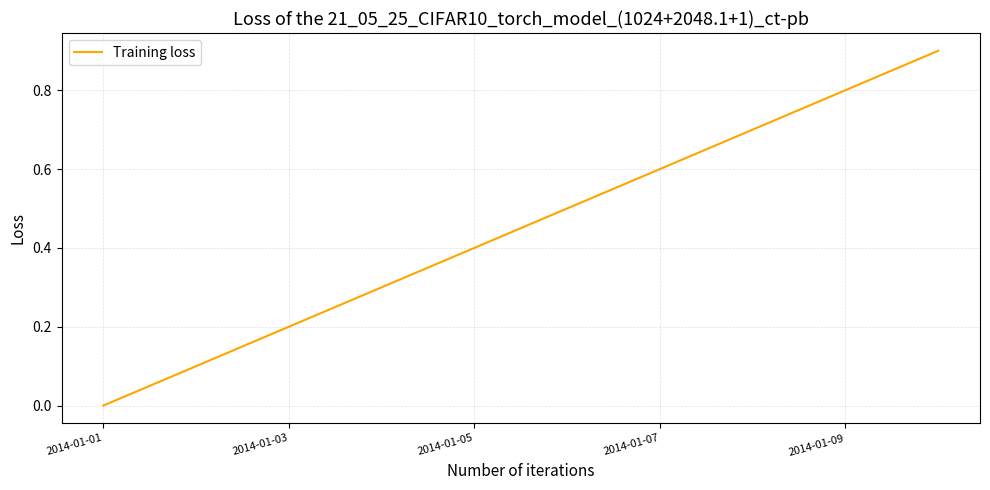

How many values are between 0 and 1?

10